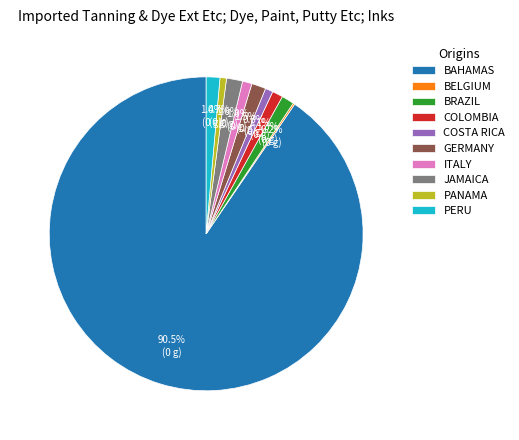

What percentage is NOT represented by BRAZIL?

98.7%